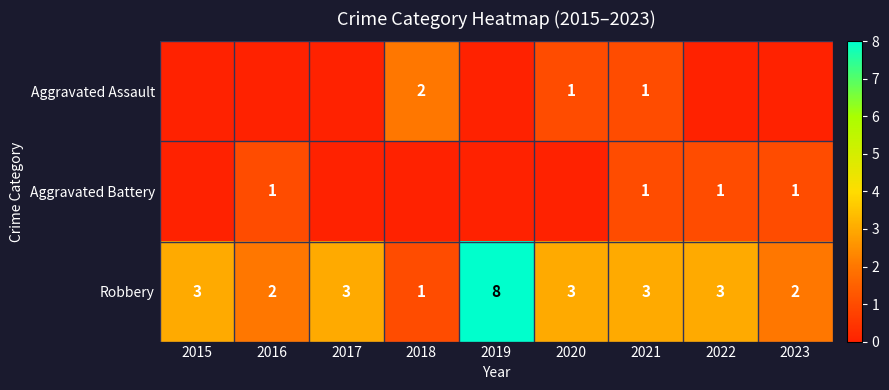

Between 2018 and 2021, which is larger?

2018